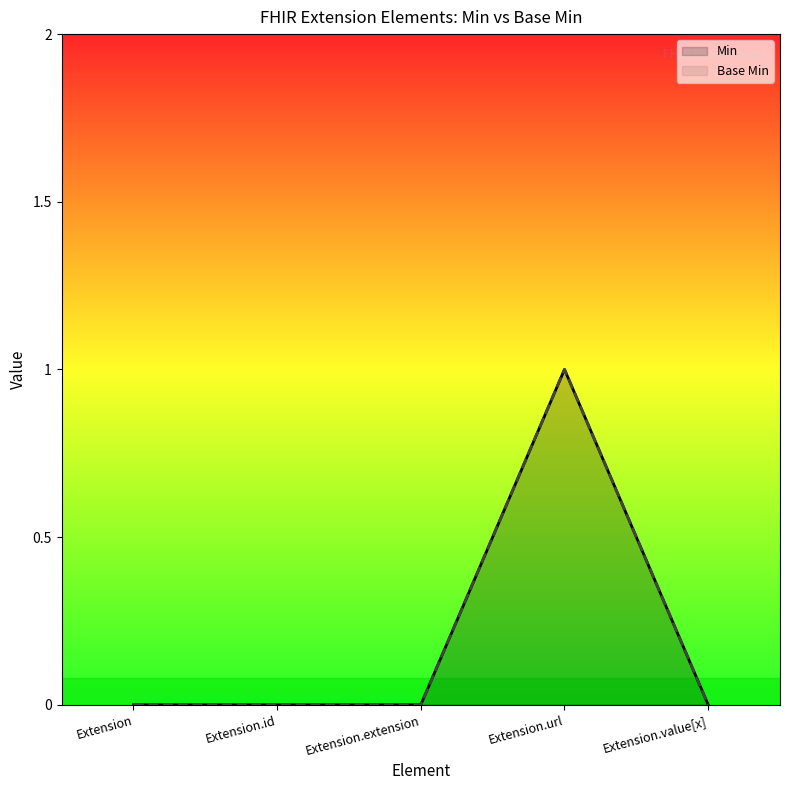

At Extension.id, list the series in order from largest to smallest.

Min, Base Min